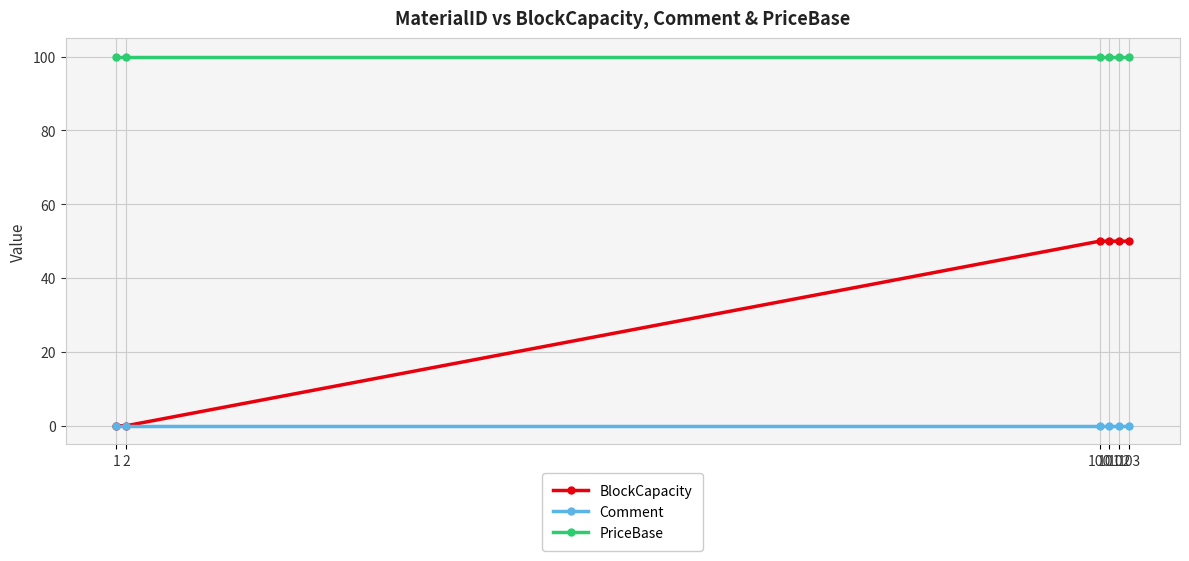

List the series in order of their peak value, lowest first.

Comment, BlockCapacity, PriceBase